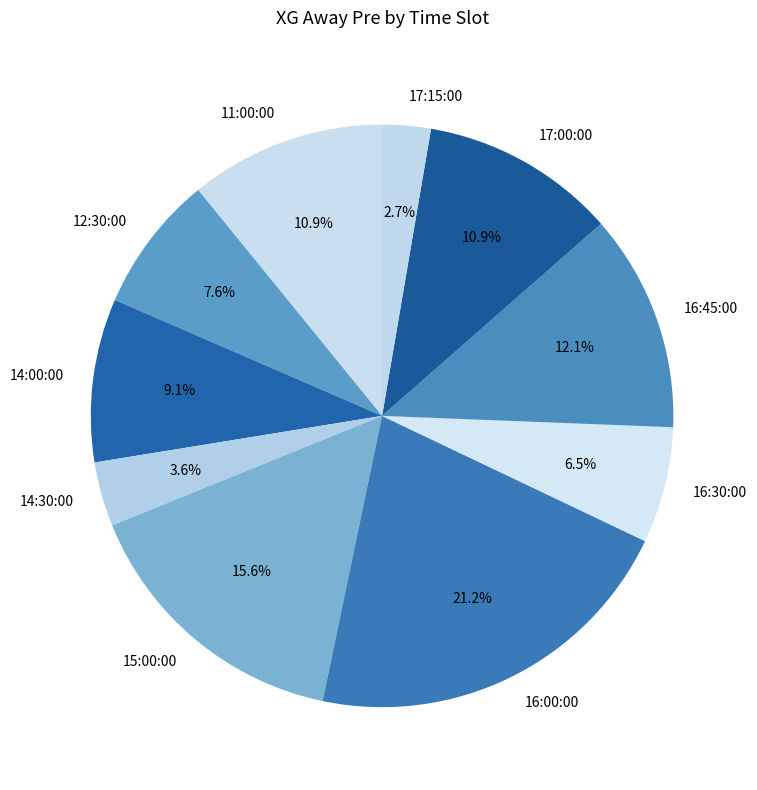

Is there a majority slice in this chart?

No